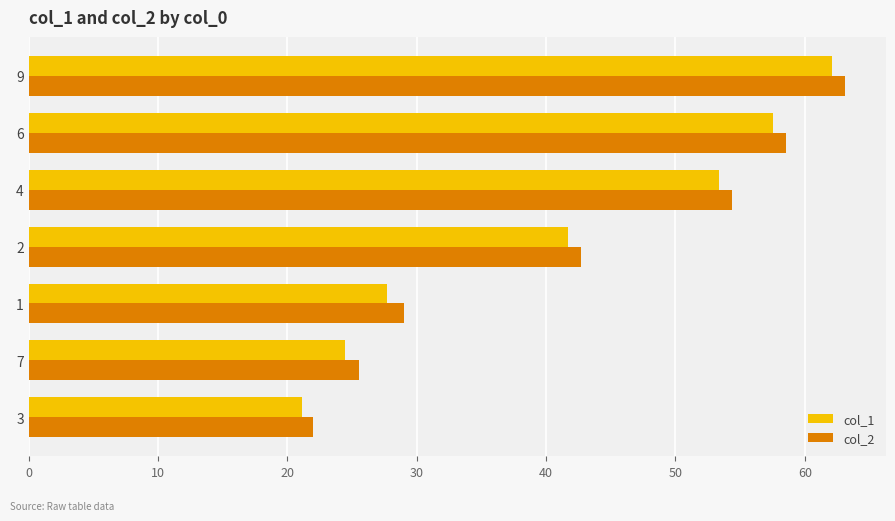

True or false: col_2 has a value of 54.4 at 4.

True